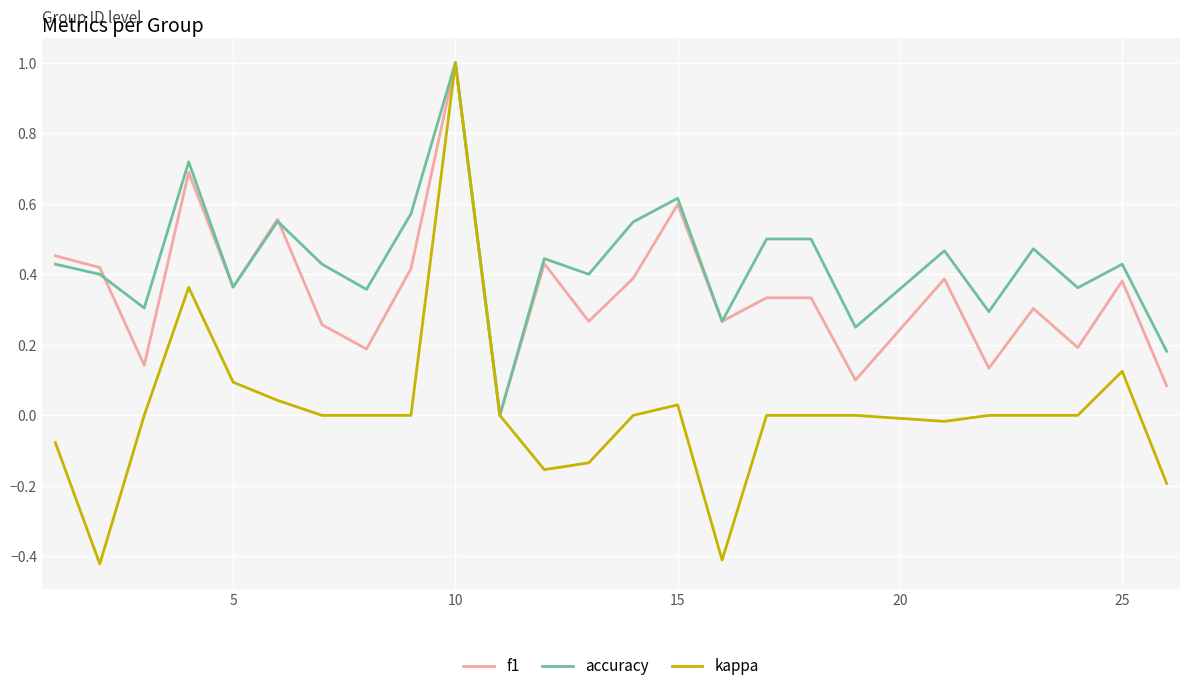

Which series has the largest total across all categories?

accuracy